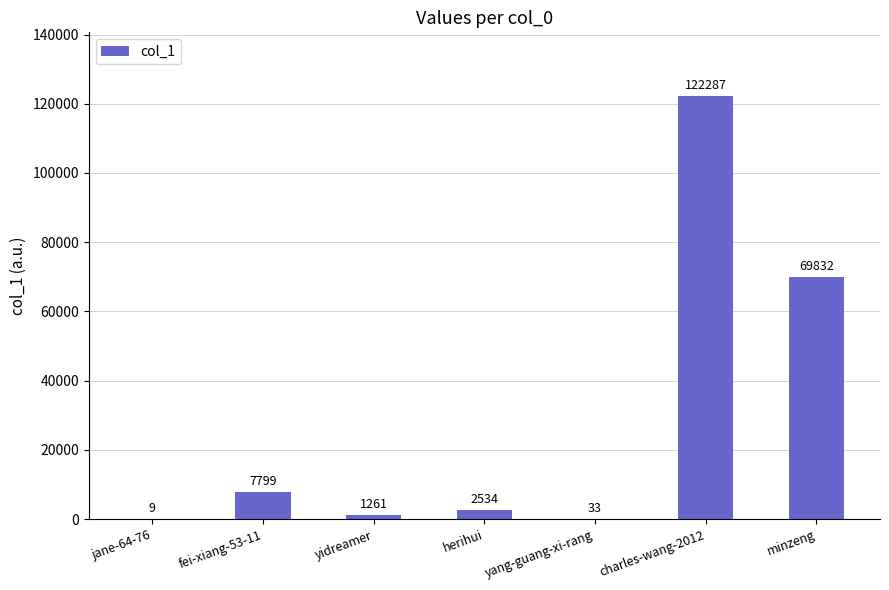

Reading left to right, extract all data points from this chart.

9	7799	1261	2534	33	122287	69832